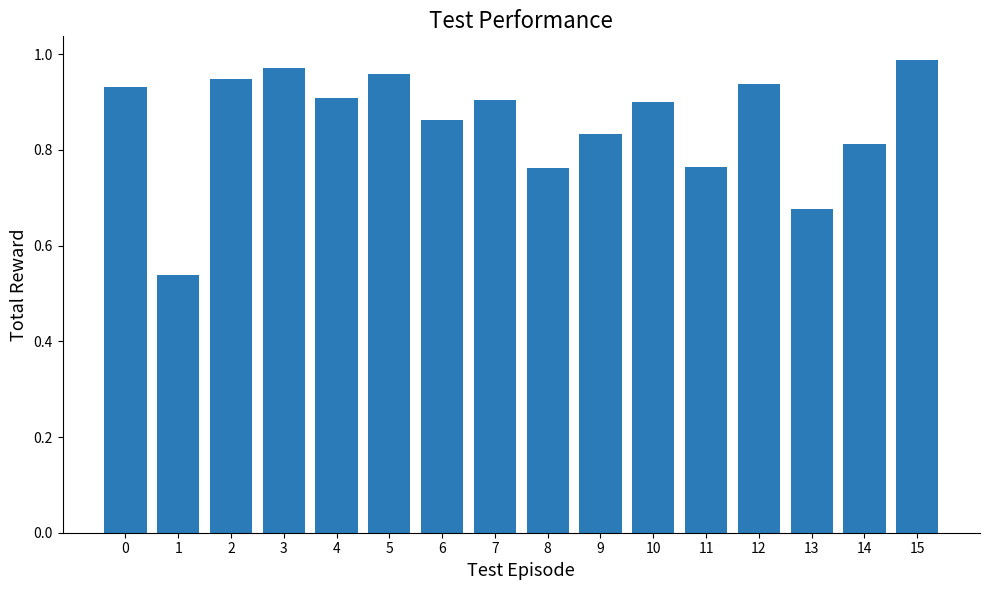

How many bars are there in total?

16